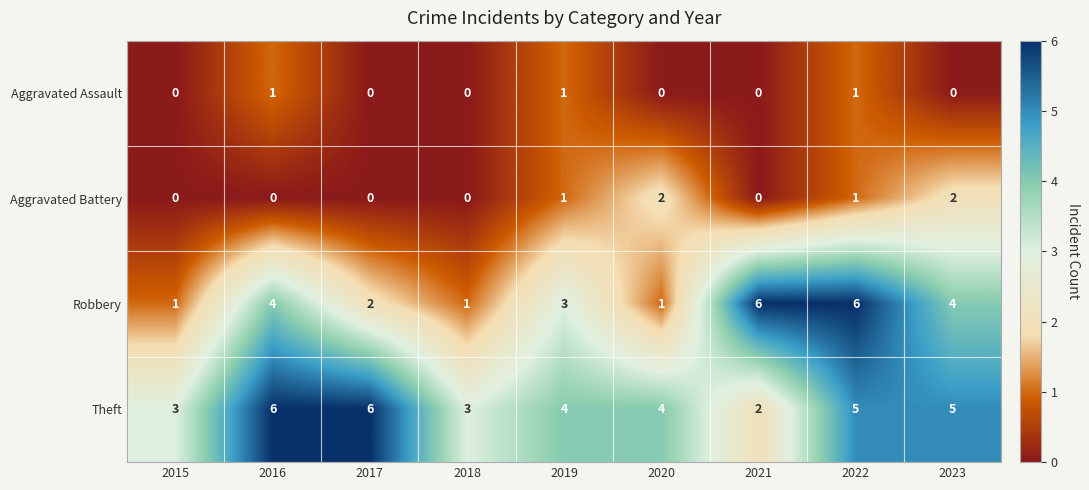

Which series has the widest spread of values?

Robbery